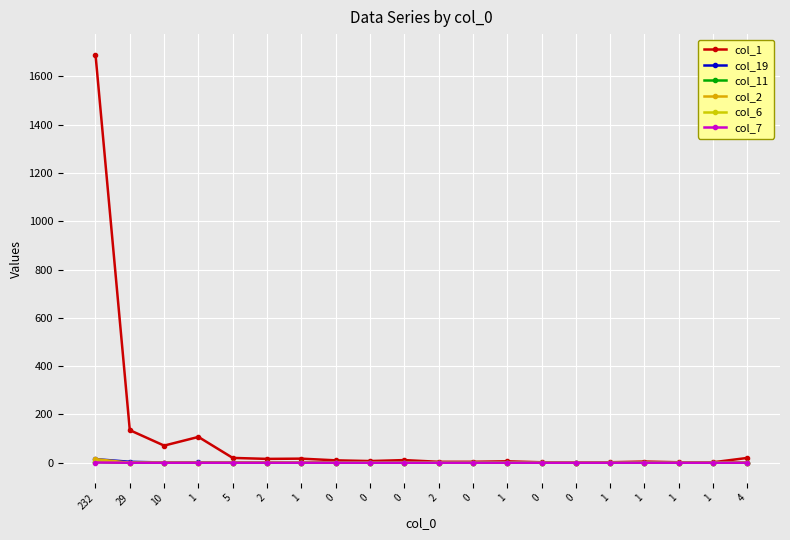

Which category has the highest value in the col_1 series?

232